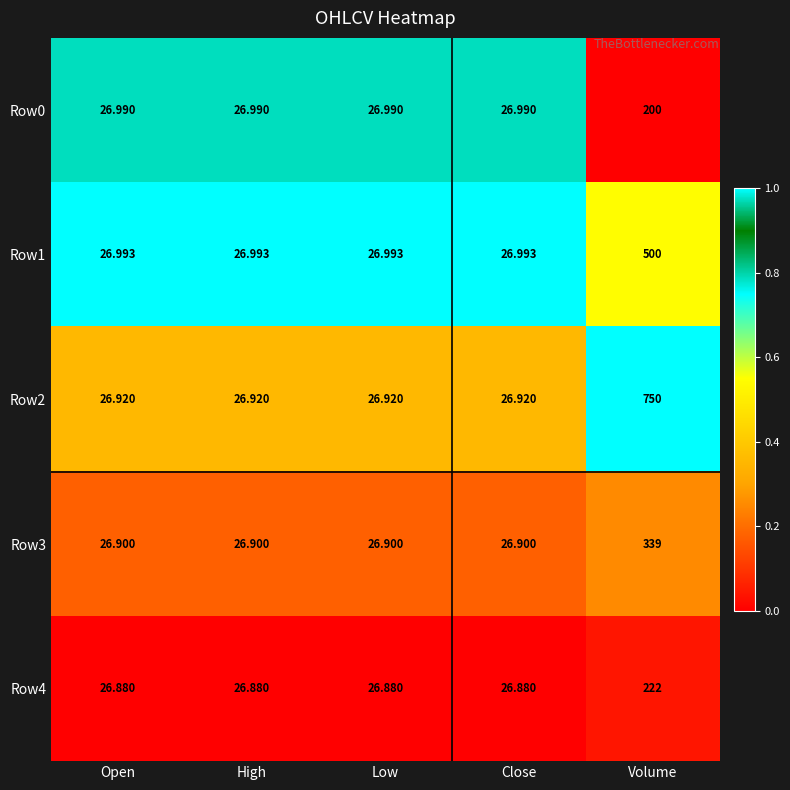

At which category is the sum across all series the highest?

Volume